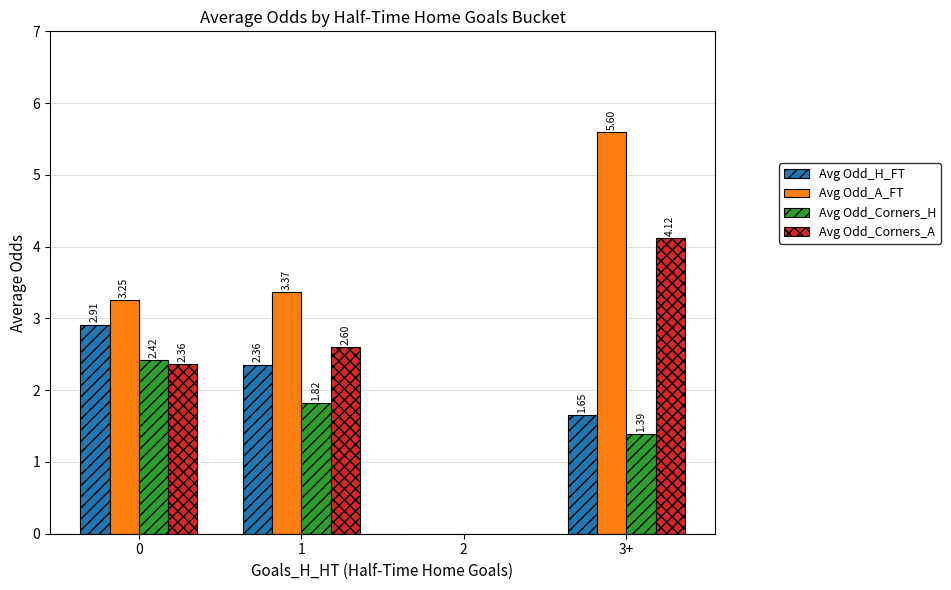

What are all the series names shown in the legend?

Avg Odd_H_FT, Avg Odd_A_FT, Avg Odd_Corners_H, Avg Odd_Corners_A